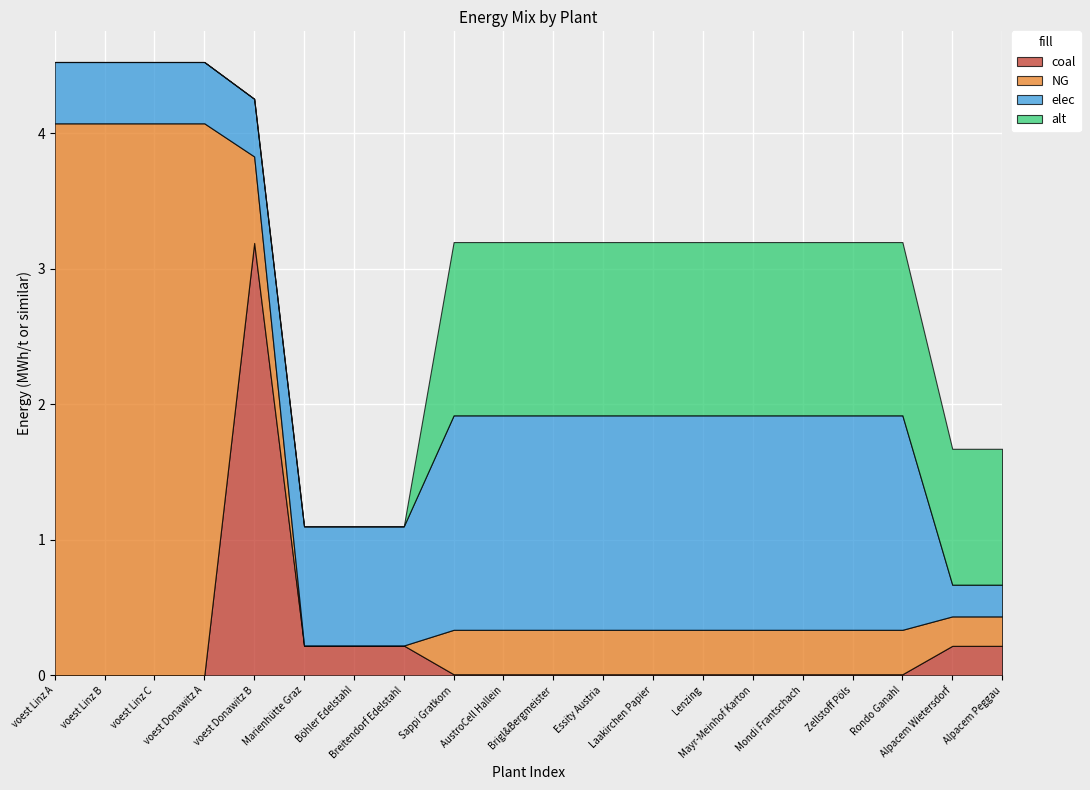

List the labels in order of alt value, smallest first.

voest Linz A, voest Linz B, voest Linz C, voest Donawitz A, voest Donawitz B, Marienhütte Graz, Böhler Edelstahl, Breitendorf Edelstahl, Alpacem Wietersdorf, Alpacem Peggau, Sappi Gratkorn, AustroCell Hallein, Brigl&Bergmeister, Essity Austria, Mondi Frantschach, Zellstoff Pöls, Rondo Ganahl, Laakirchen Papier, Lenzing, Mayr-Meinhof Karton